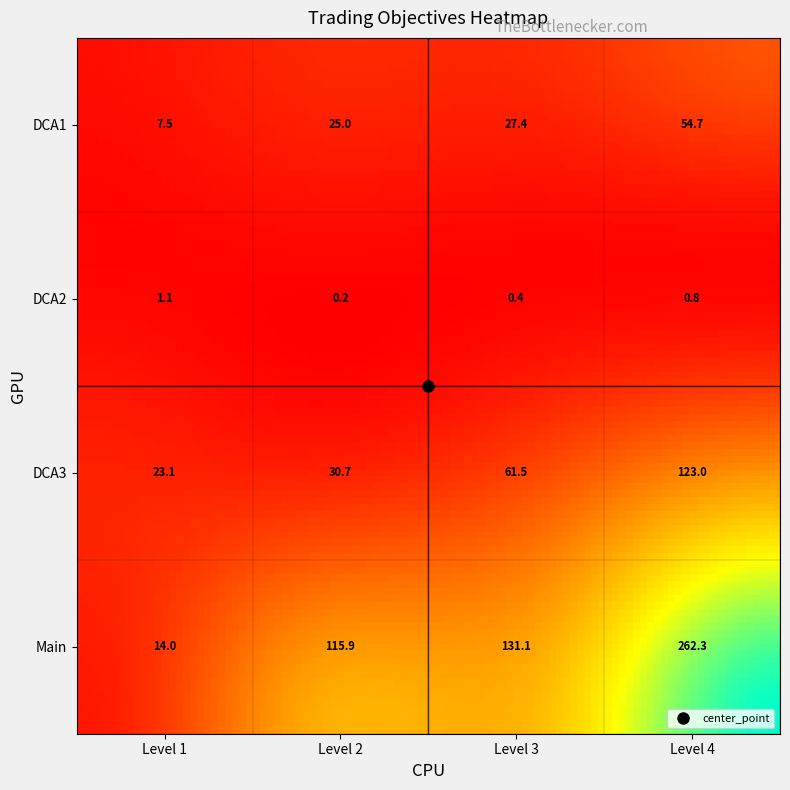

What is the minimum value for Objectif DCA2?

0.2